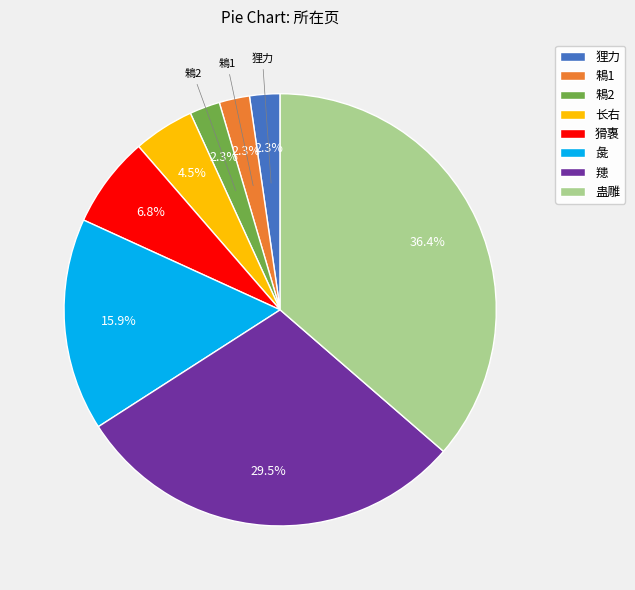

How many slices are in this pie chart?

8